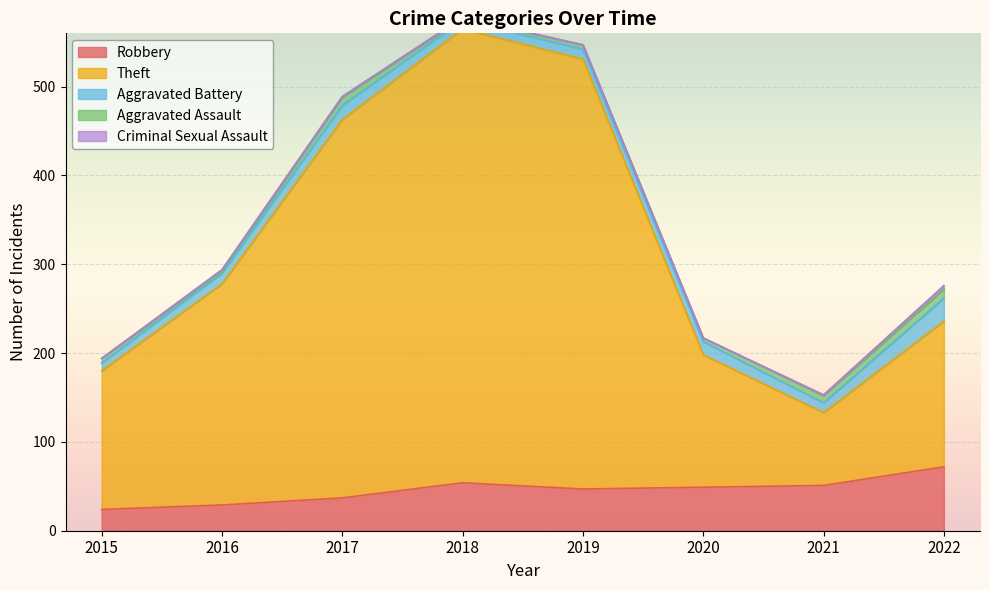

How many interior local peaks does the Theft series have?

1